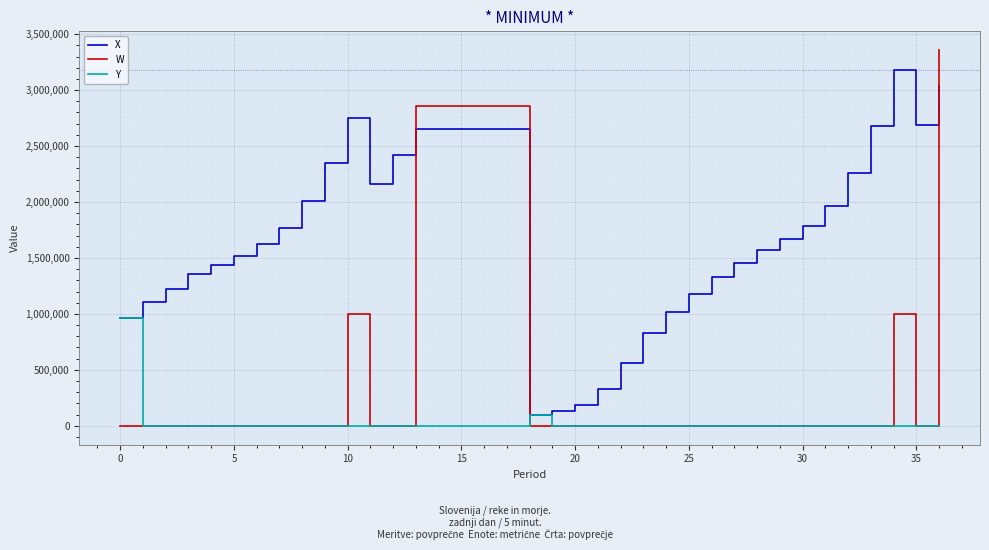

What is the difference between the second highest and minimum values in the W series?

2855495.6